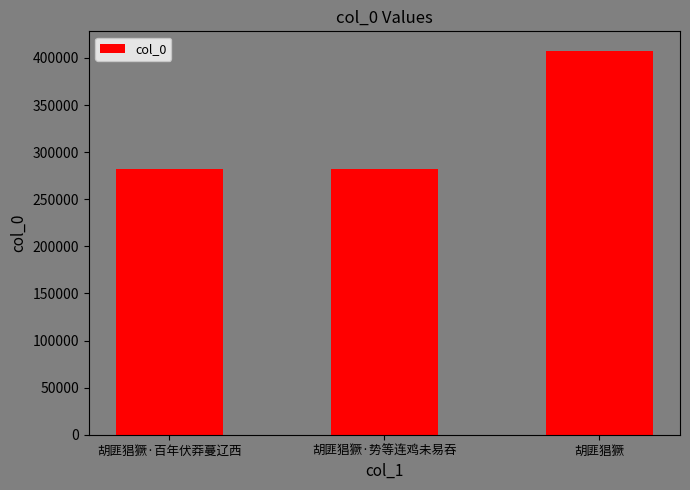

Does the chart contain stacked bars?

No